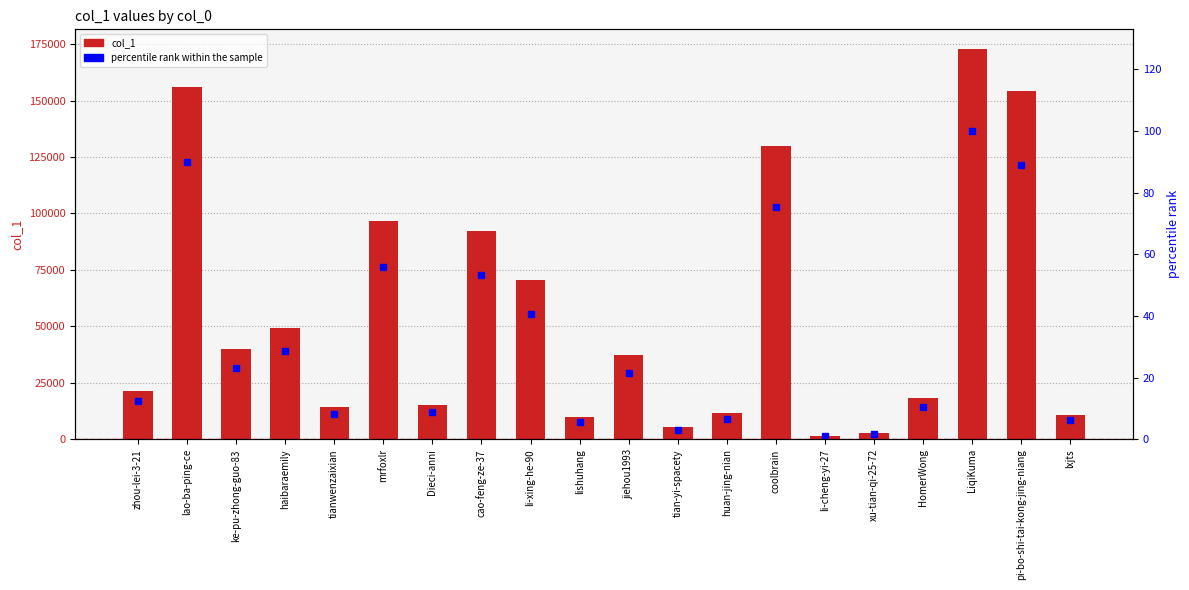

Where does the percentile rank within the sample series first go above 21?

lao-ba-ping-ce